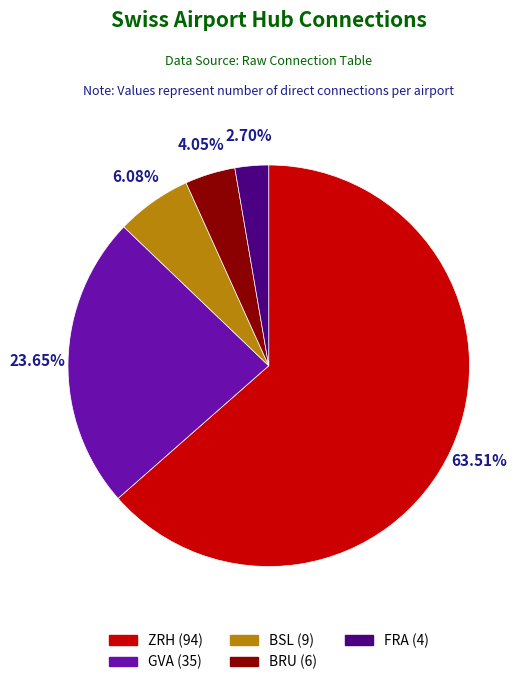

Which slice is the largest?

ZRH